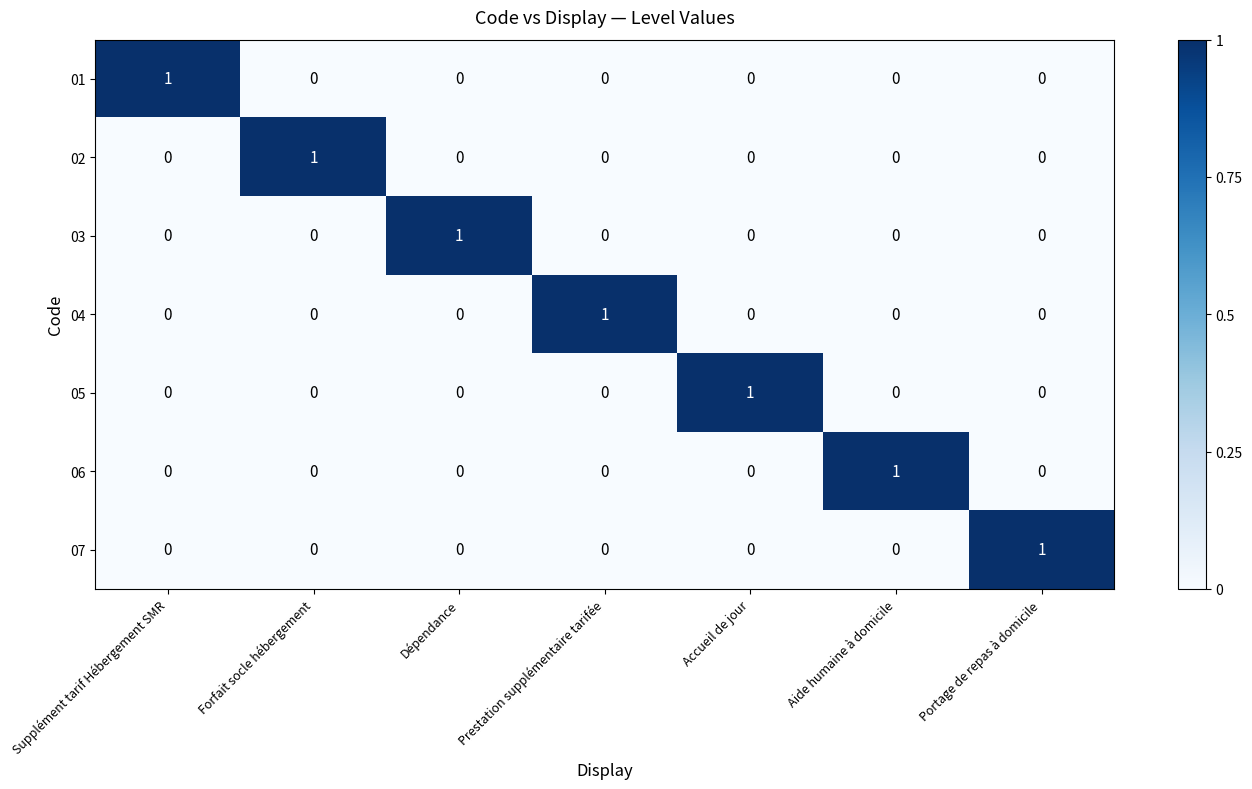

How many distinct data groups are displayed?

7